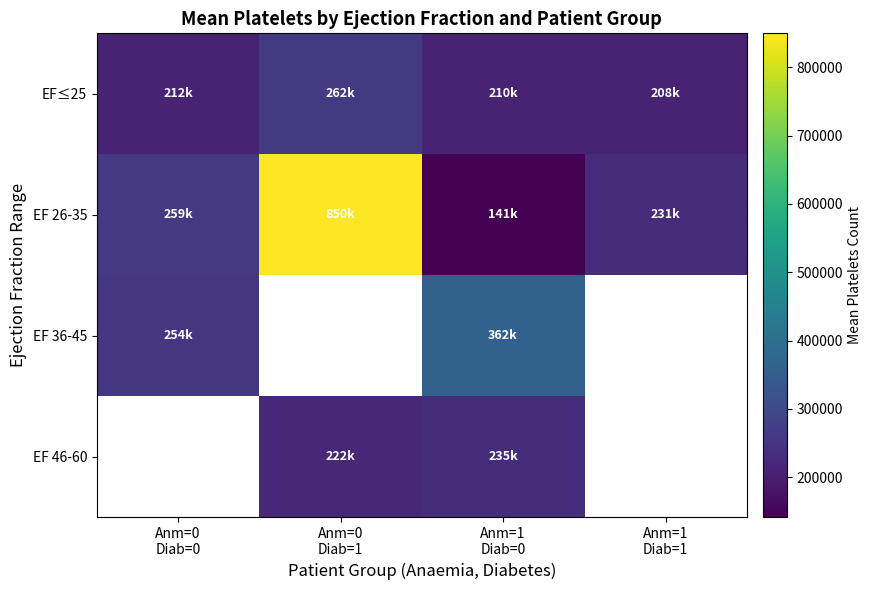

Which category has the lowest value in the EF≤25 series?

Anm=1 Diab=1